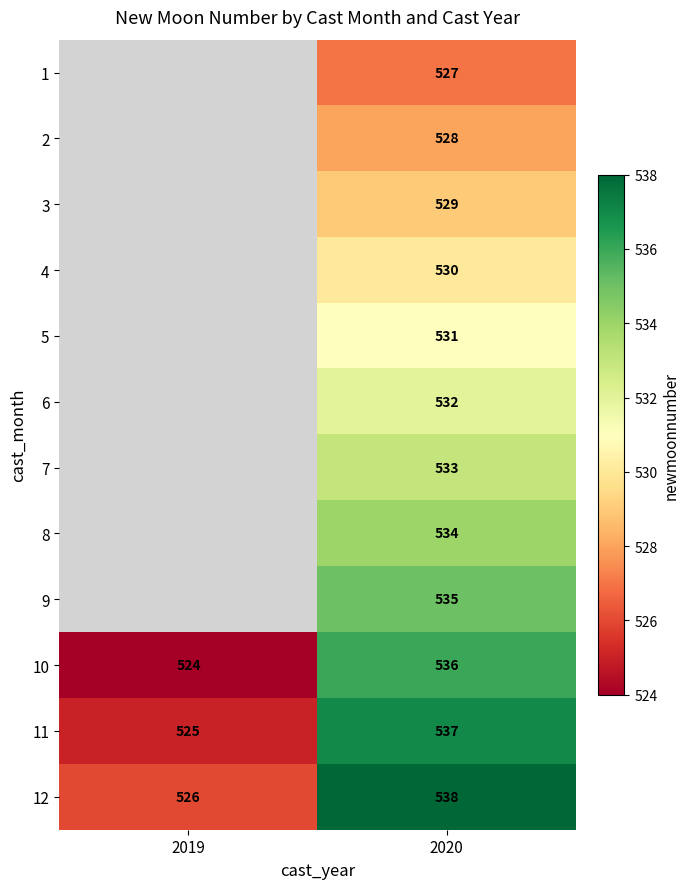

What value does the 12 series have at 2020, to the nearest 10?

540